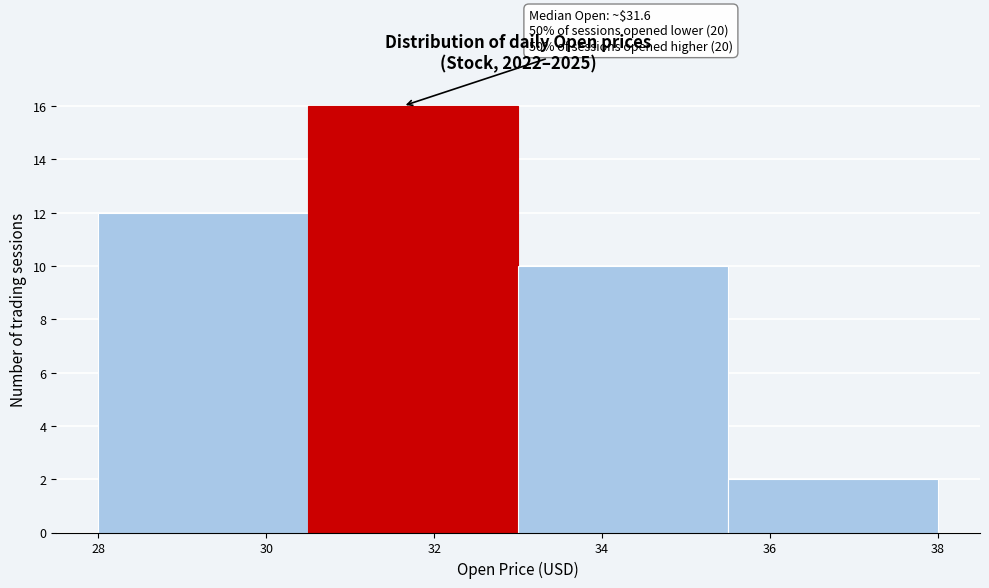

Over which range of the x-axis is the bar tallest?

30.5 to 33.0